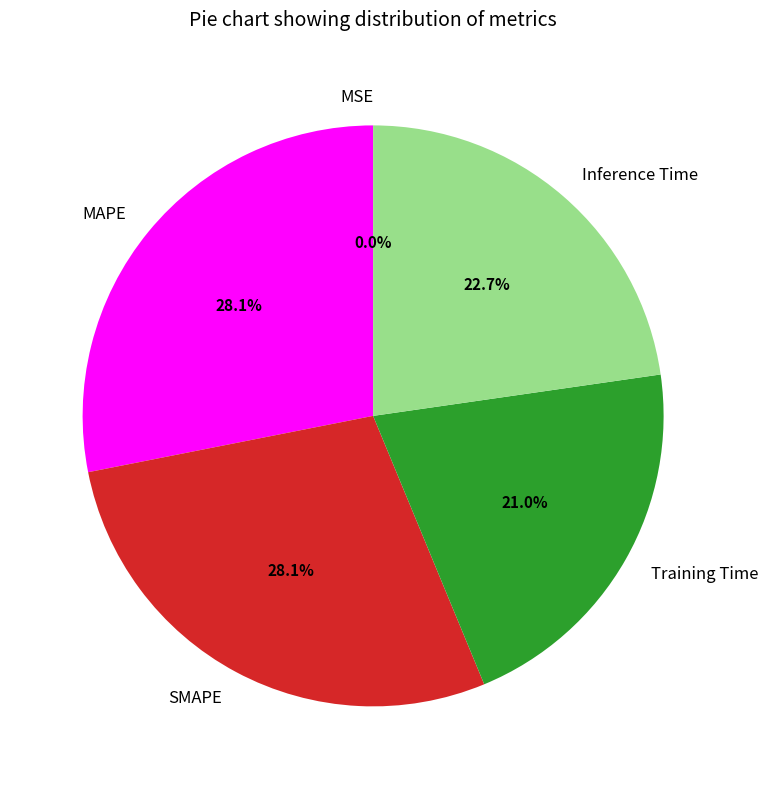

Between SMAPE and Inference Time, which is larger?

SMAPE